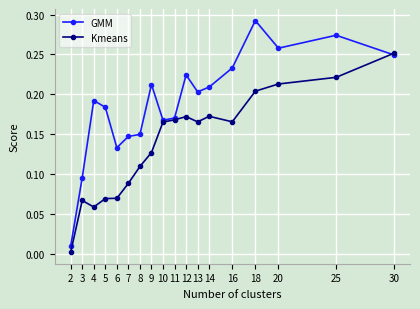

Is it true that GMM equals 0.2 at 30?

True